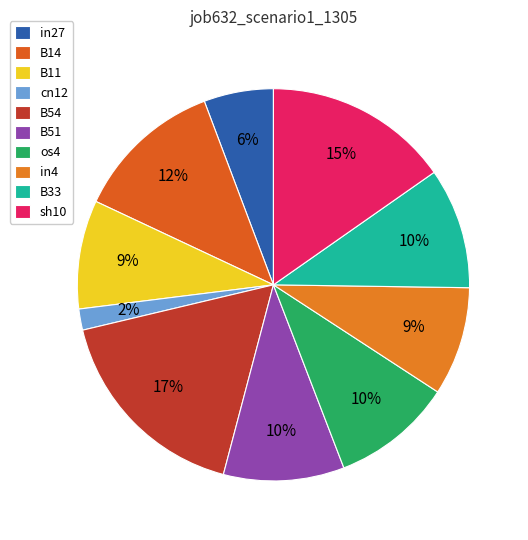

To the nearest percent, what is the combined percentage of B33 and B54?

27%